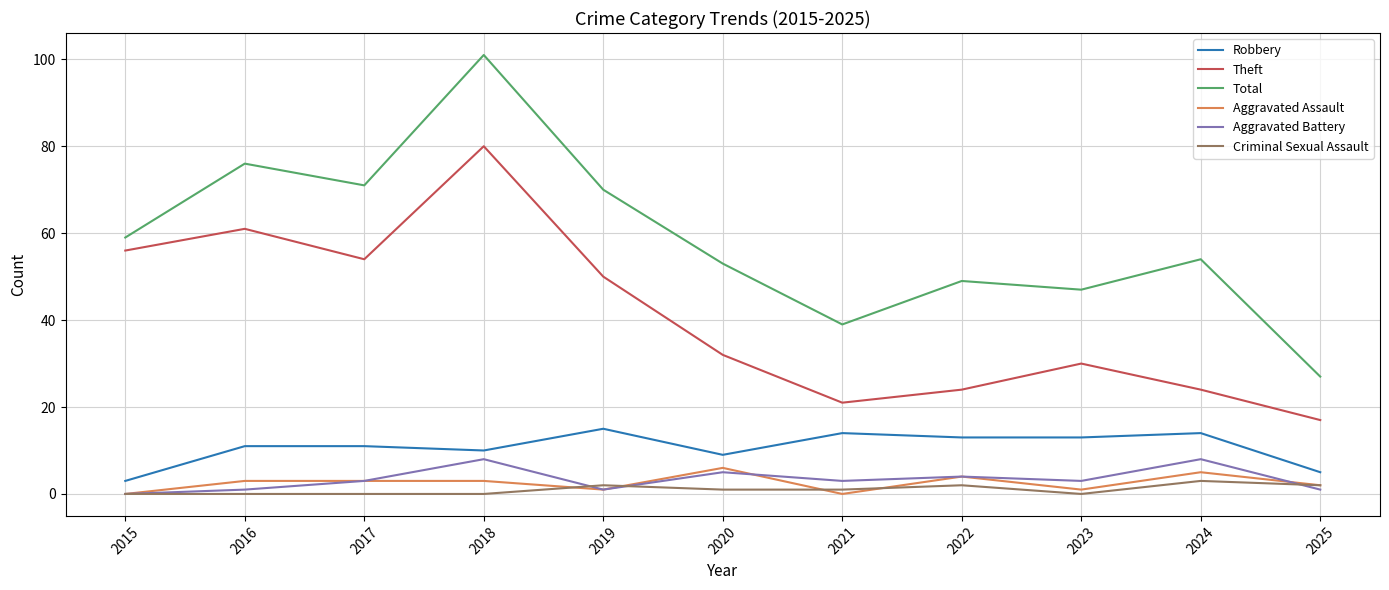

True or false: Aggravated Battery and Total intersect in this chart.

False